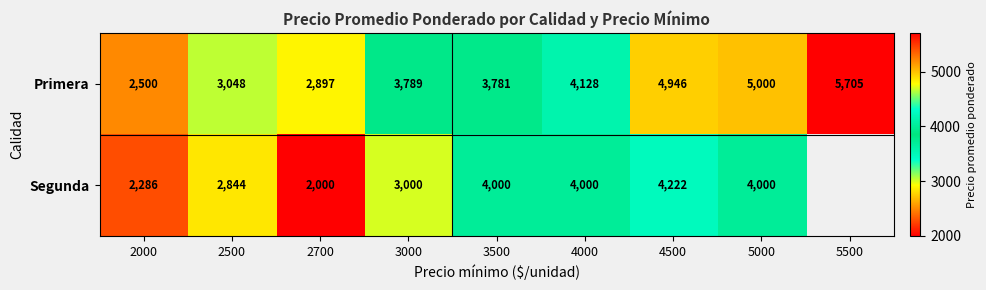

What is the sum of the Segunda values at 2700 and 2500?

4844